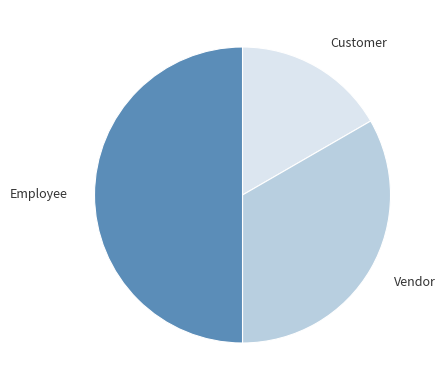

Is it true that Employee is 56% of the pie?

False